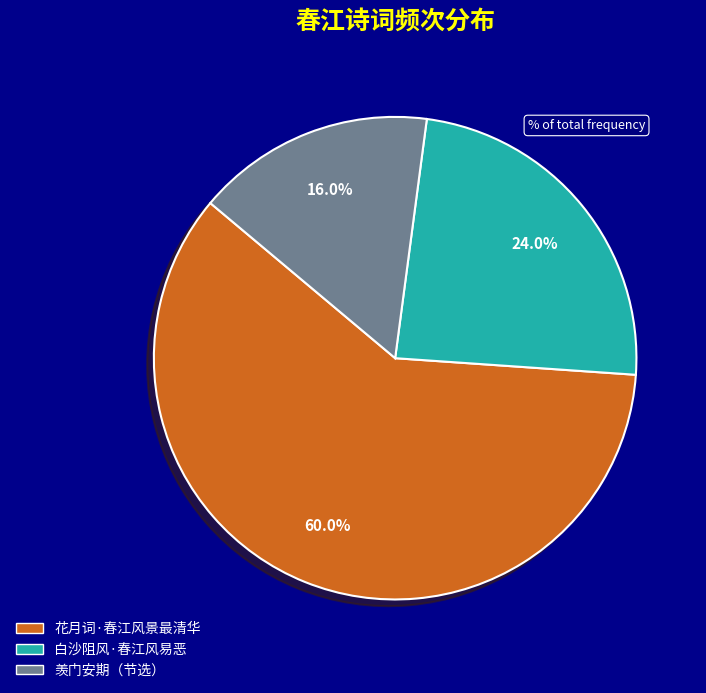

Which category has the smallest portion of the pie?

羡门安期（节选）